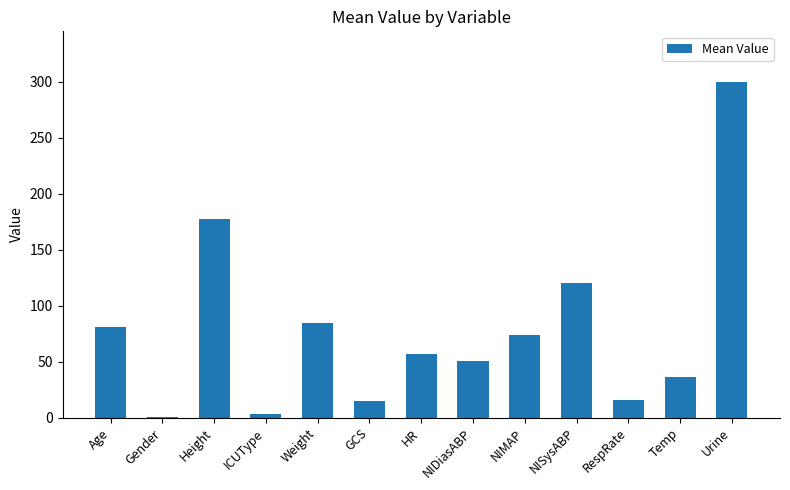

What is the sum of the values at NIDiasABP and Age?

131.3